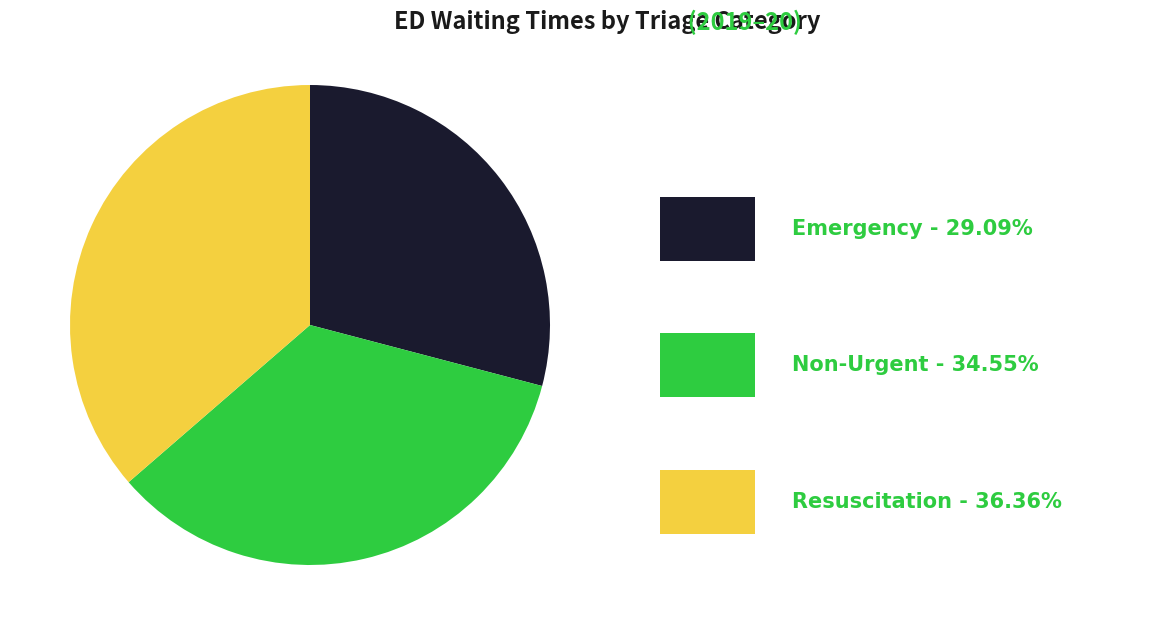

Does any single category account for the majority?

No